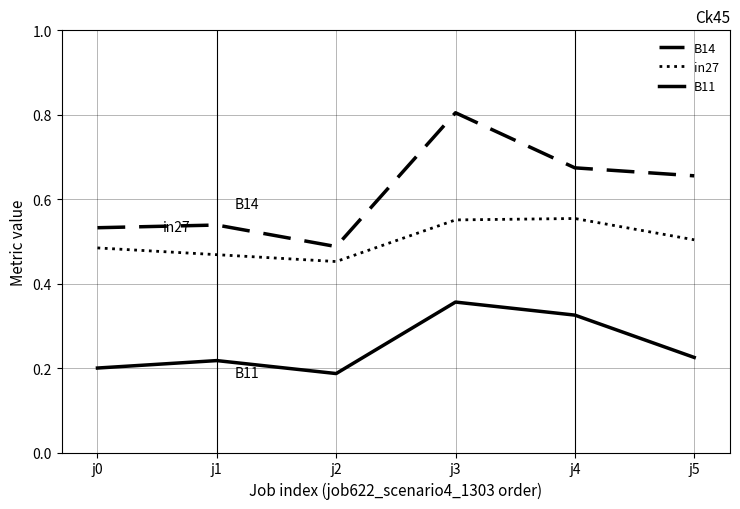

Which series has the widest spread of values?

B14